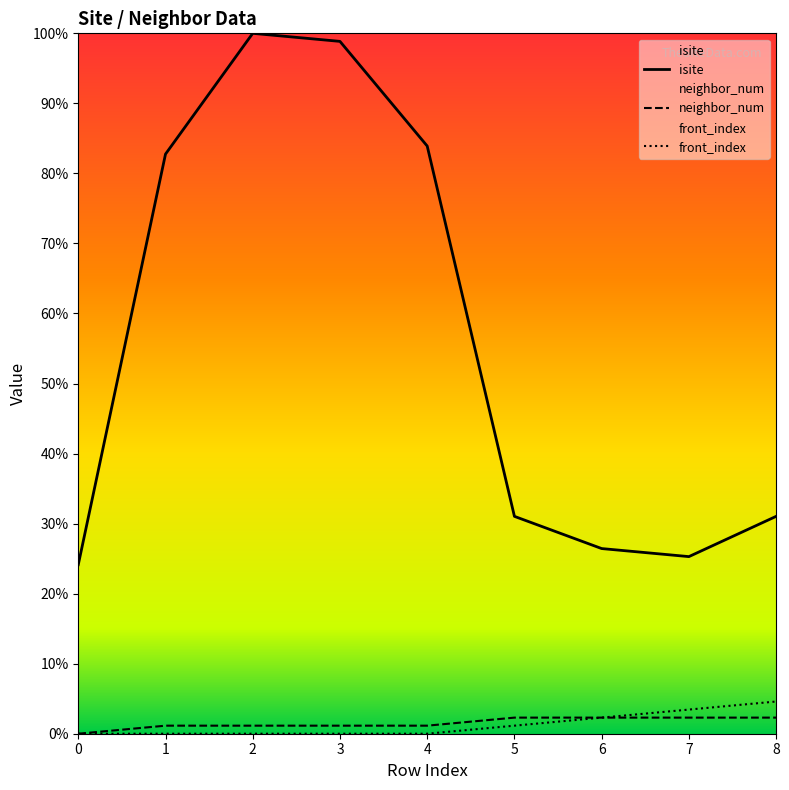

How many data points in front_index are above 0?

4